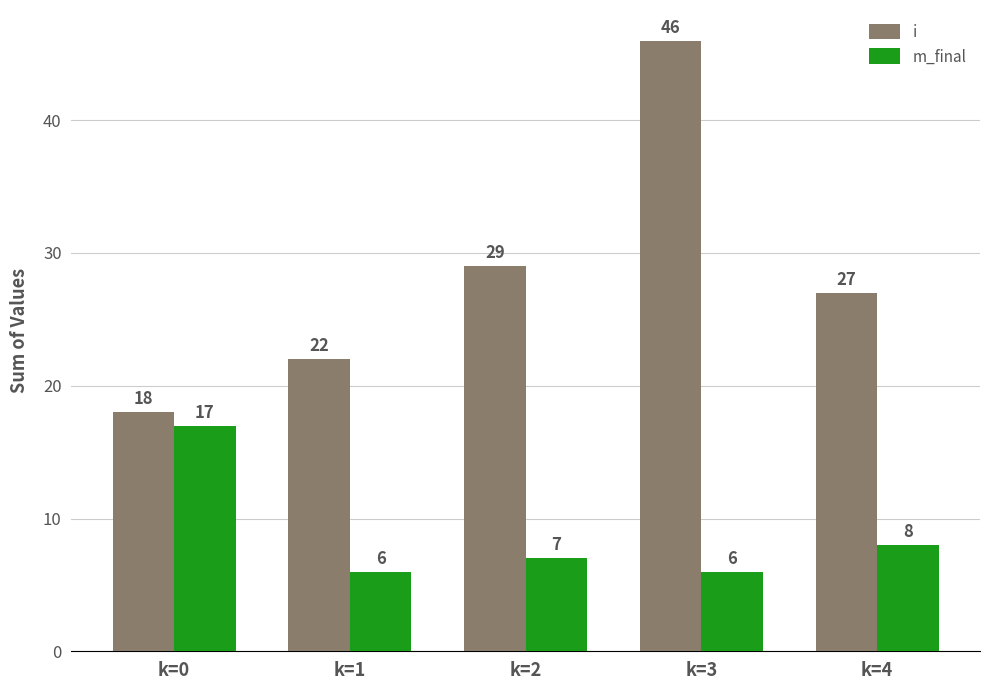

Rank the series by their average value, from lowest to highest.

m_final, i